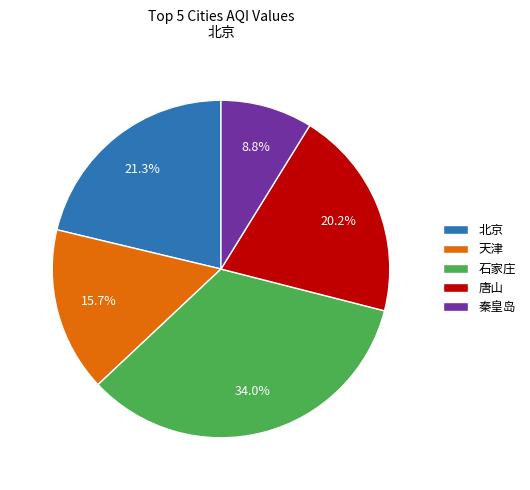

Which slice is the largest?

石家庄